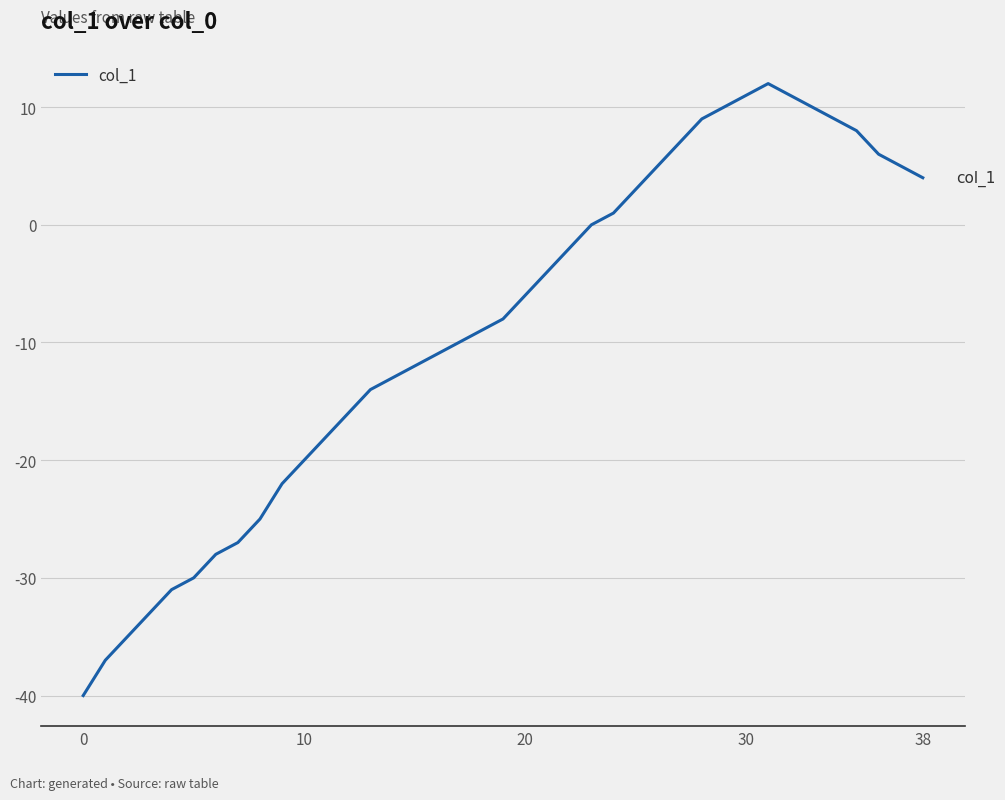

What is the greatest value displayed?

12